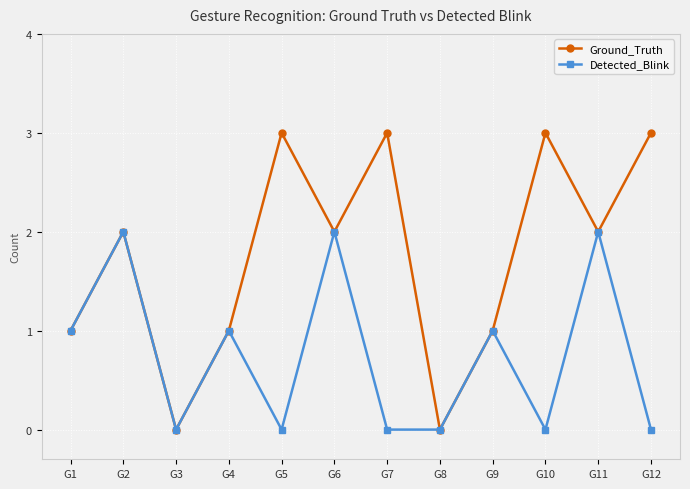

Is this an area chart (filled region under the line)?

No